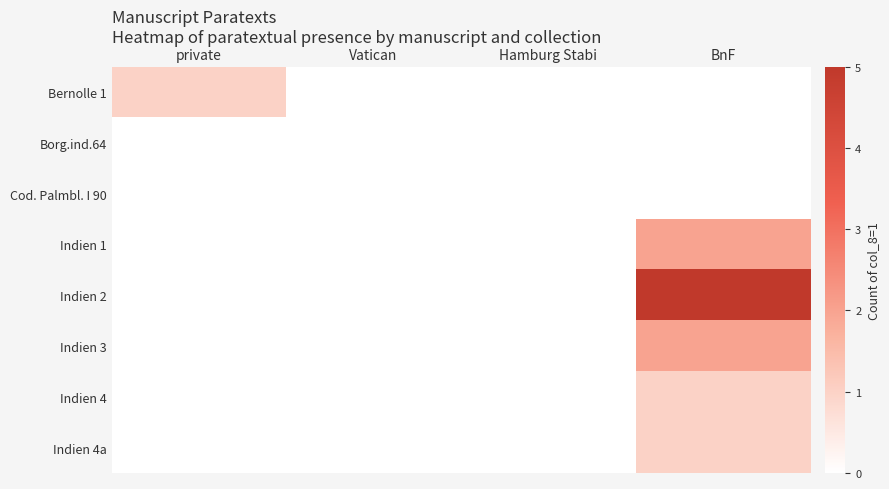

Rank the series by their maximum value, from lowest to highest.

Borg.ind.64, Cod. Palmbl. I 90, Bernolle 1, Indien 4, Indien 4a, Indien 1, Indien 3, Indien 2